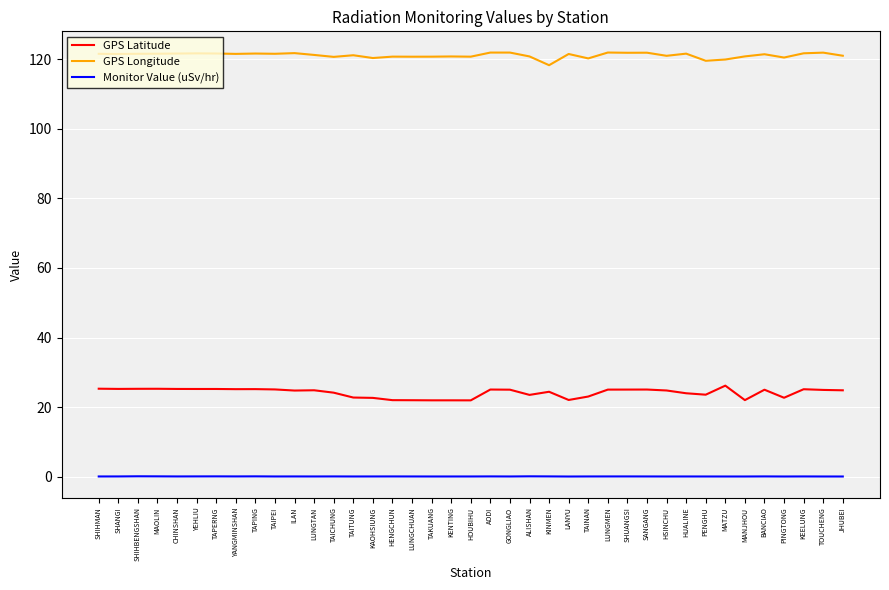

At TAPERNG, list the series in order from smallest to largest.

Monitor Value (uSv/hr), GPS Latitude, GPS Longitude